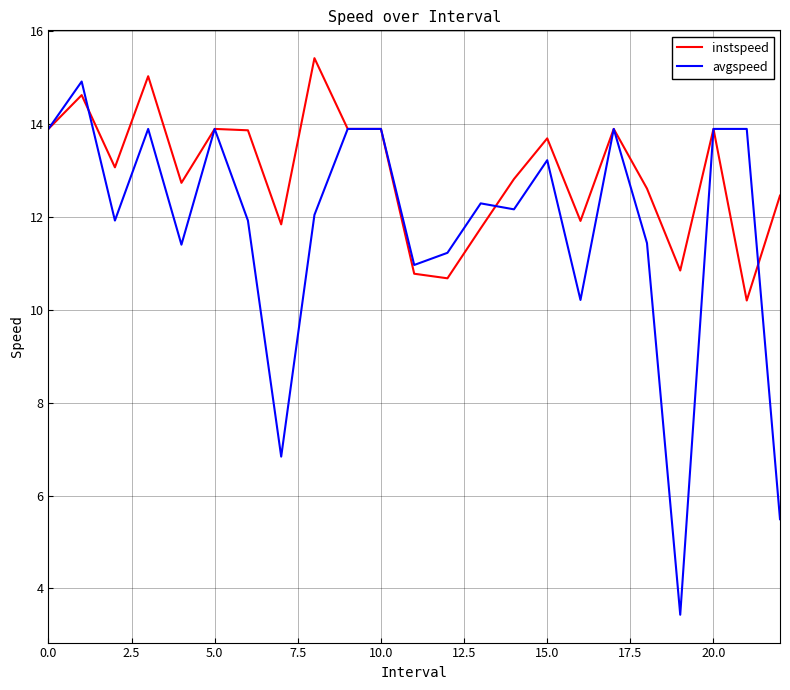

What is the maximum value for instspeed?

15.4